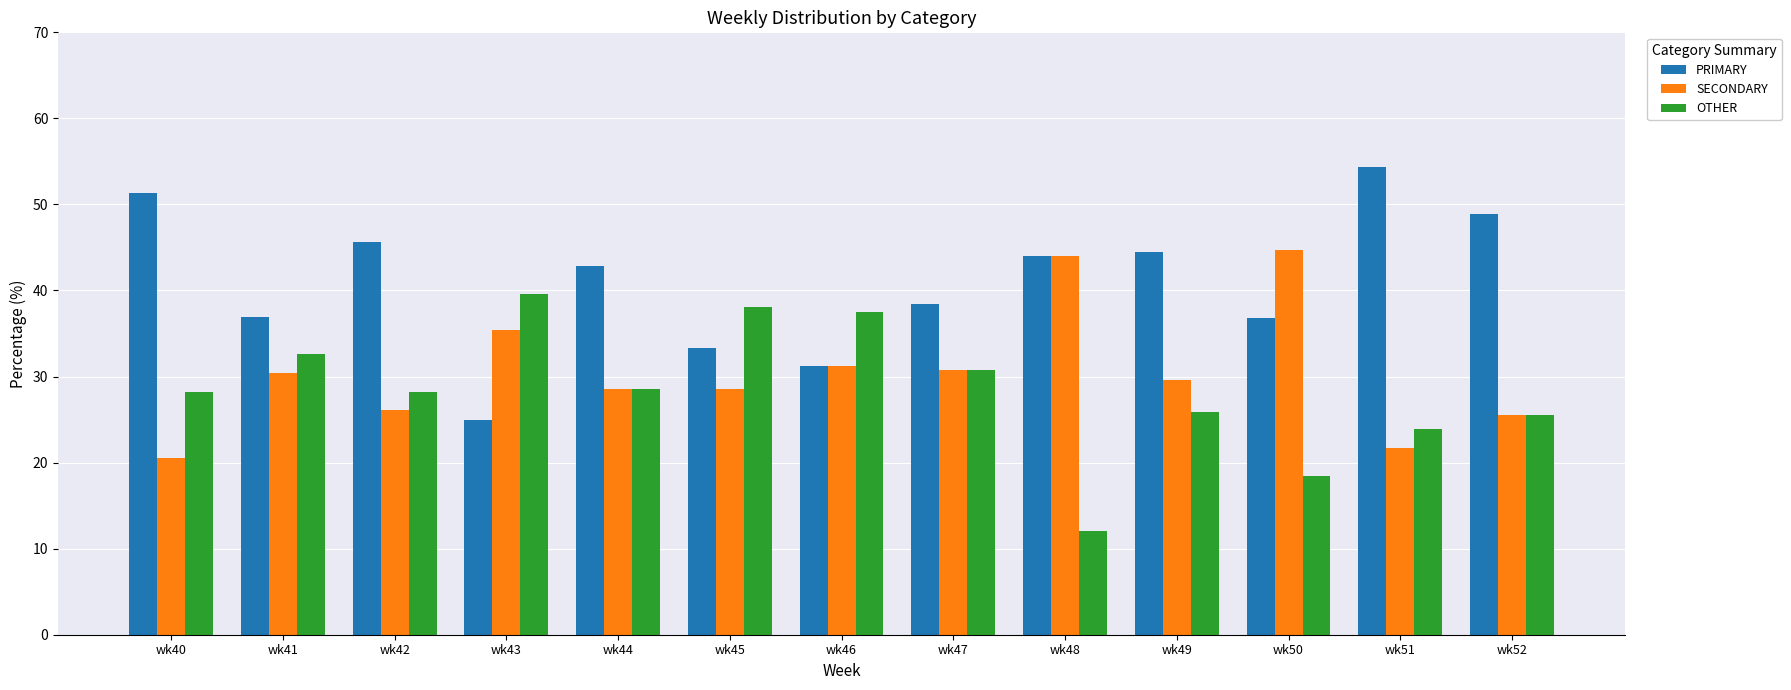

What is the lowest value of the PRIMARY series?

25.0